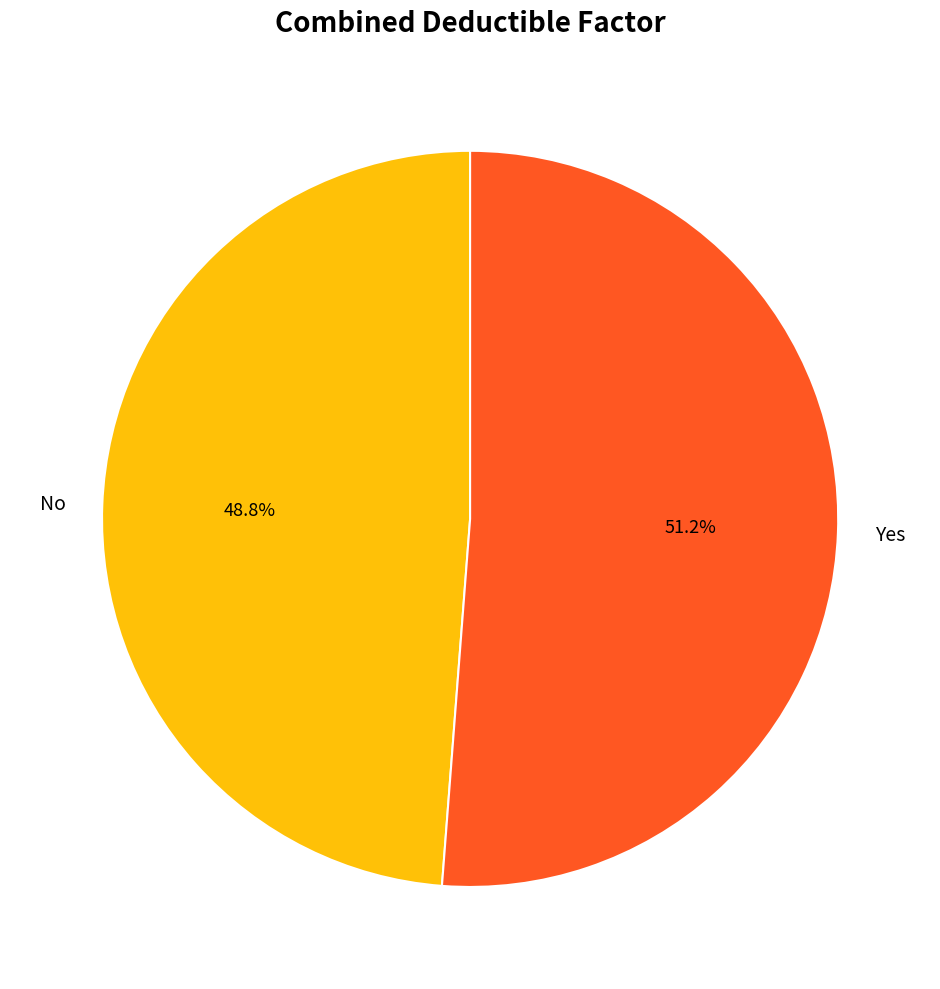

Count the number of slices in the pie.

2